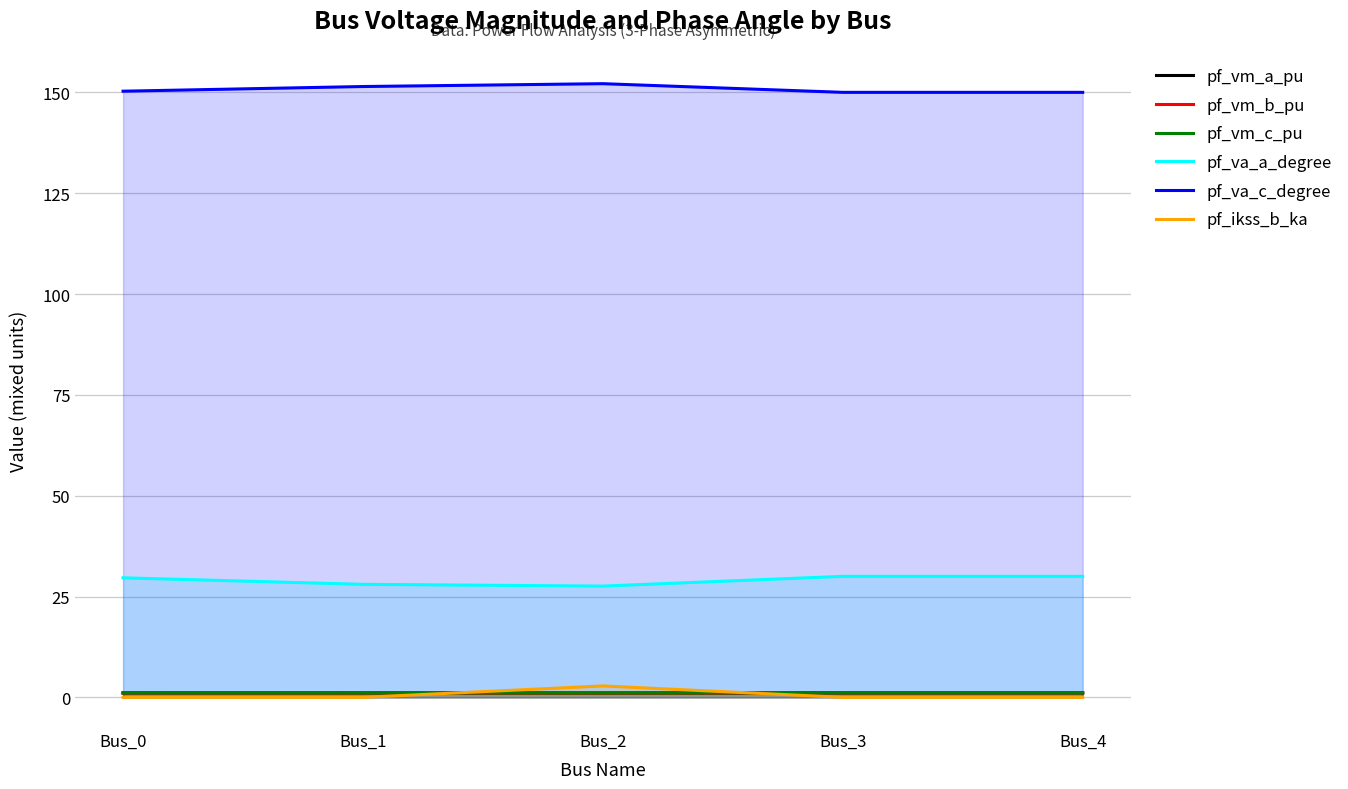

What is the difference between the highest and lowest values at Bus_3?

150.0